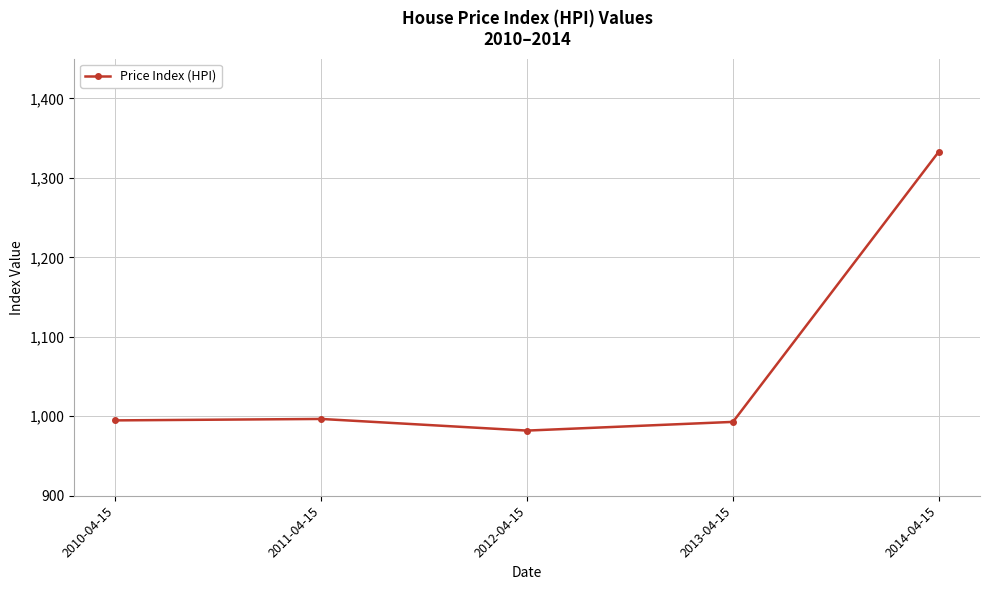

What is the label of the 2nd point from the right?

2013-04-15